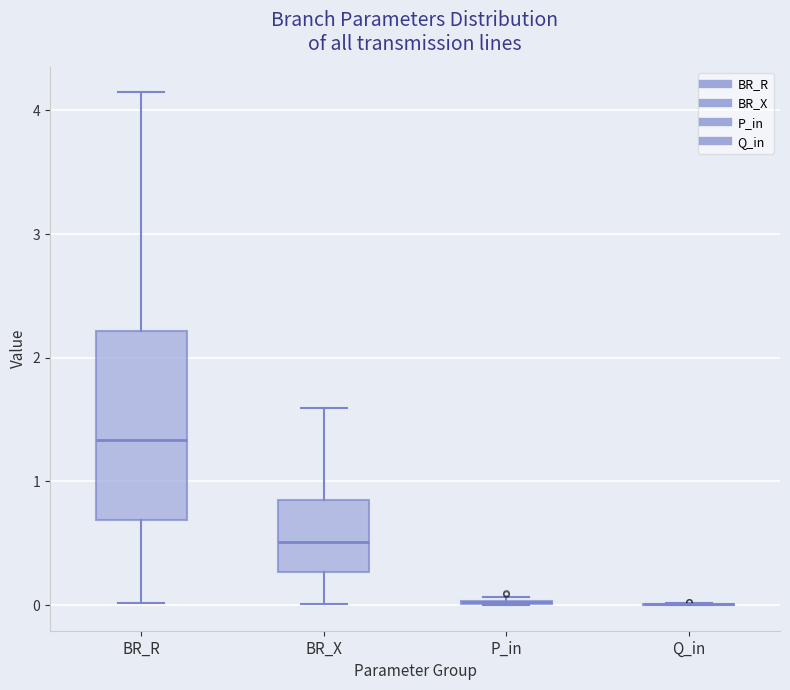

Reading left to right, read every box against the y-axis: the position of its median line, the range the box covers, and the ends of its whiskers. The values are not printed on the chart, so give them approximately, as read against the axis.

BR_R: median 1.3, box 0.7 to 2.2, whiskers 0.0 to 4.1
BR_X: median 0.5, box 0.3 to 0.9, whiskers 0.0 to 1.6
P_in: box collapsed to a line at 0.0, whiskers 0.0 to 0.1
Q_in: box collapsed to a line at 0.0, whiskers 0.0 to 0.0